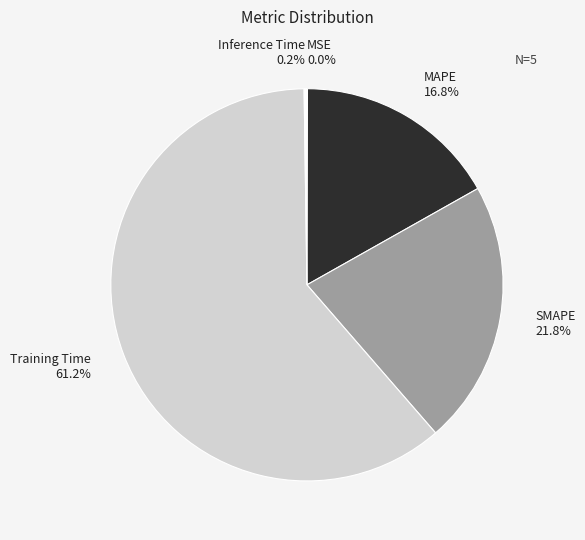

Does SMAPE represent more than half of the total?

No